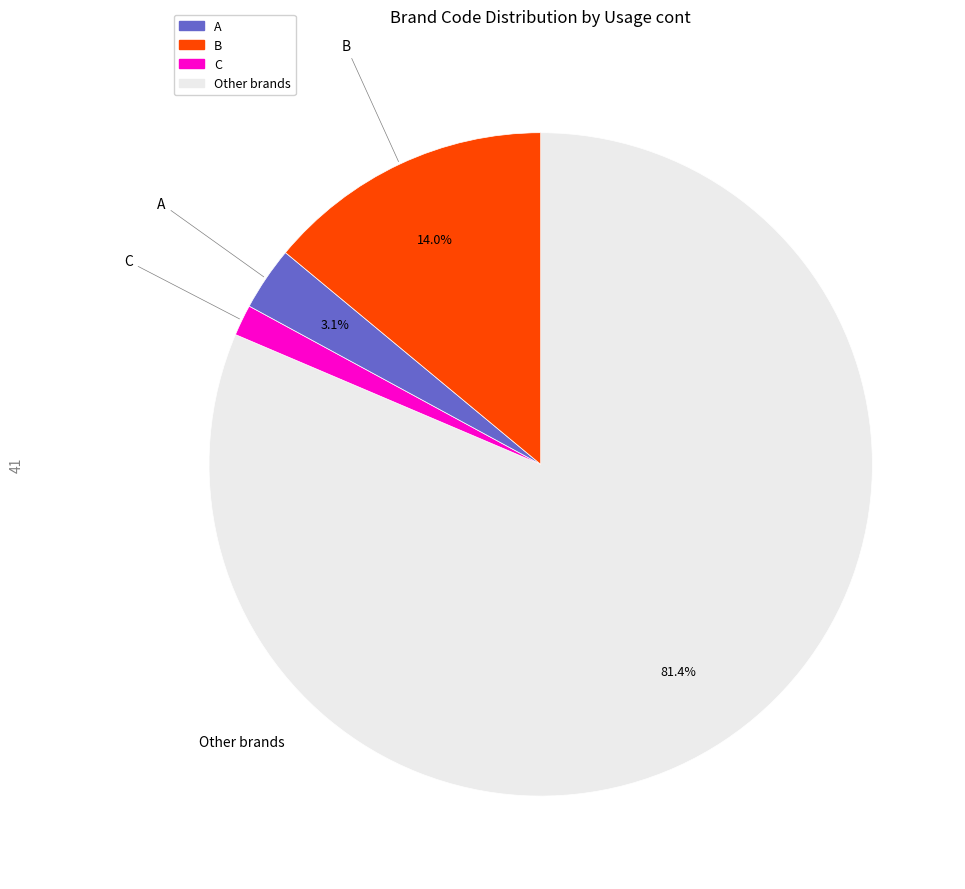

Is there any slice that represents more than half of the pie?

Yes